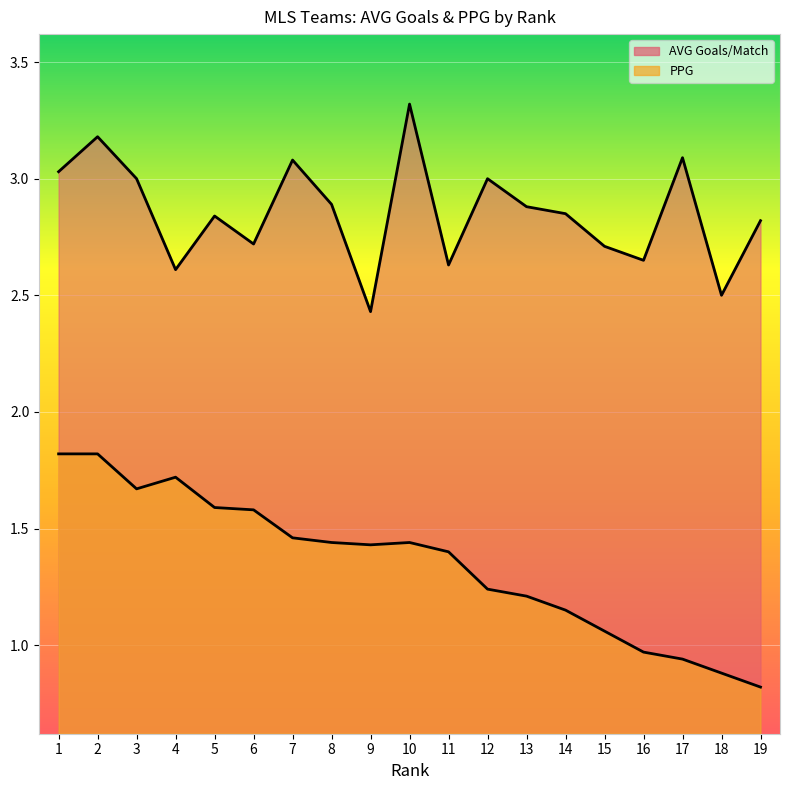

How many series are shown in this chart?

2